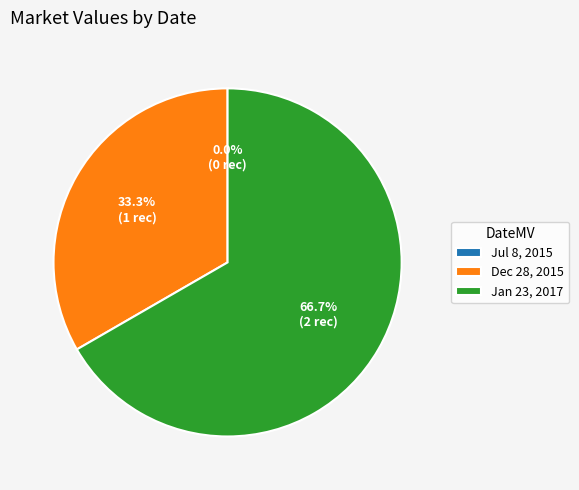

Is it true that Jan 23, 2017 is 67% of the pie?

True